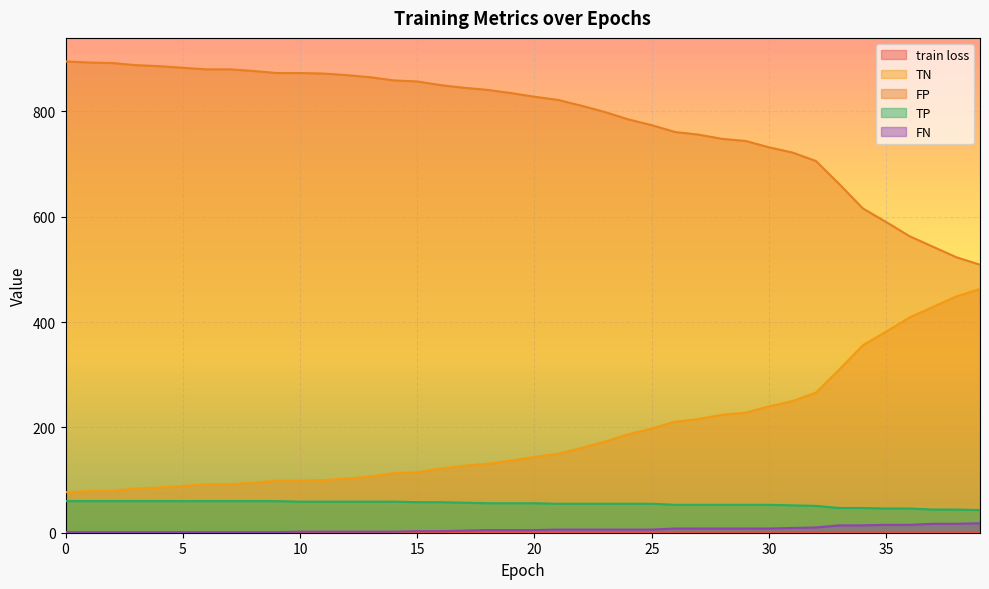

How many categories are shown in the chart?

40